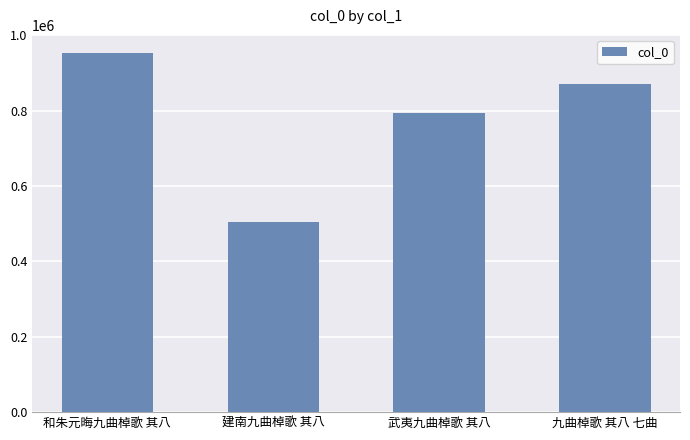

The value at 建南九曲棹歌 其八 is 504815. True or false?

True